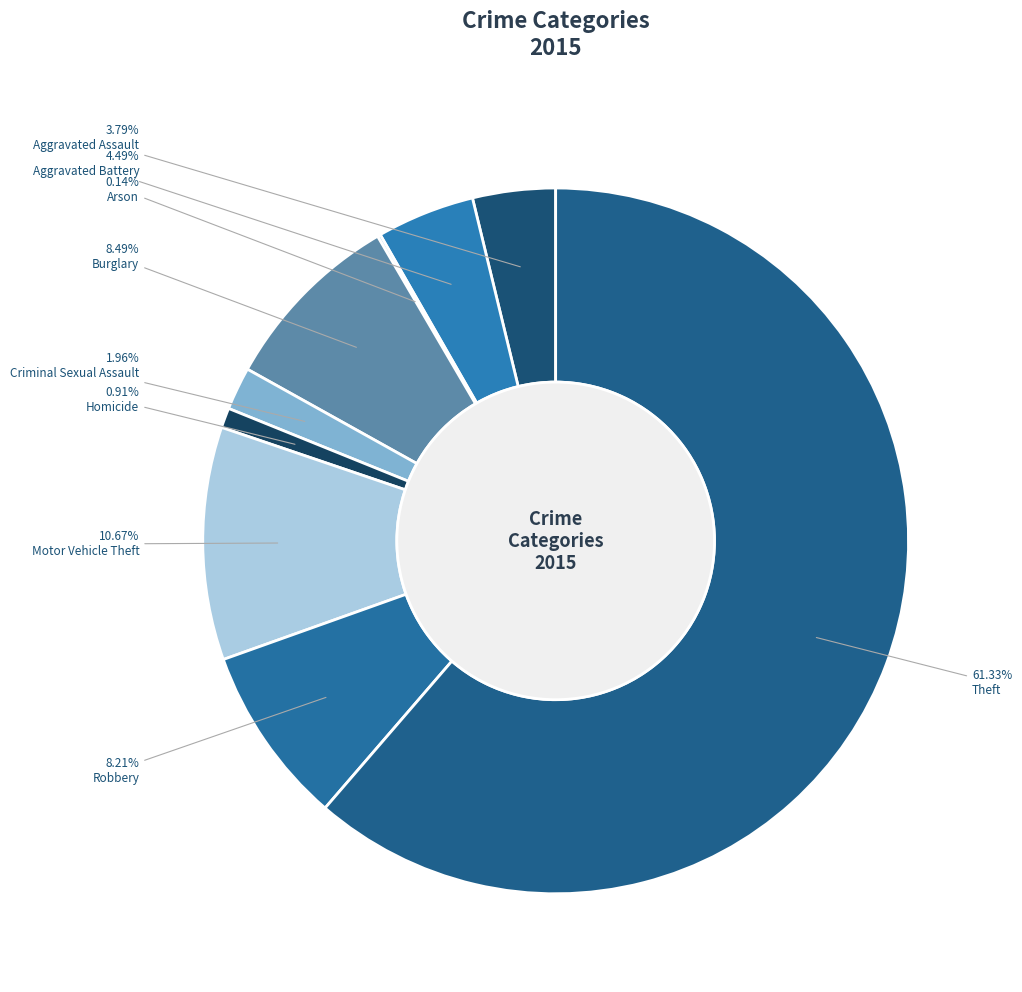

Count the number of slices in the pie.

9